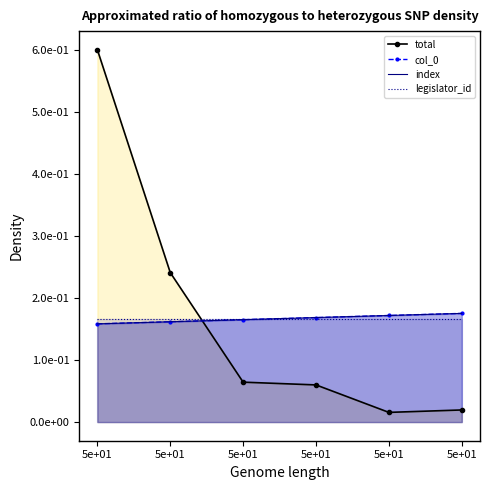

The col_0 series shows 0.2 at 5e+01. True or false?

True